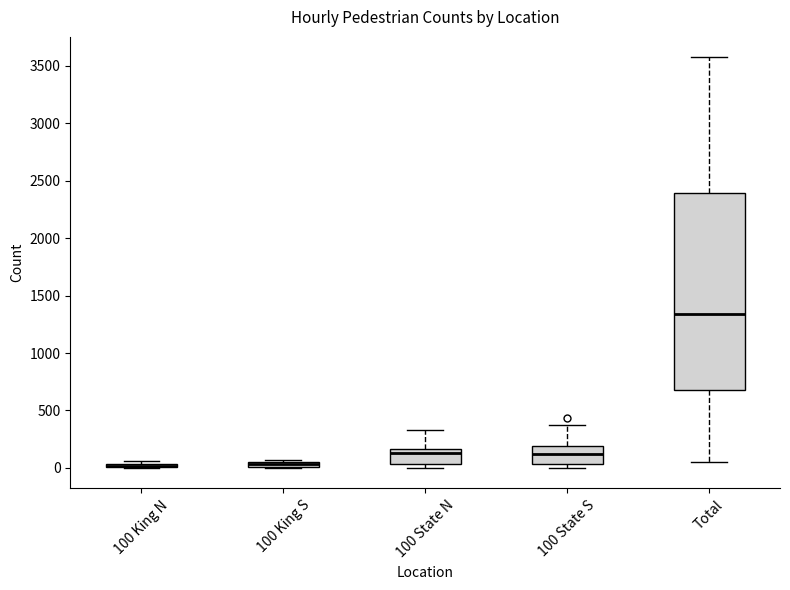

Comparing the boxes themselves (not the whiskers), which one is the tallest?

Total